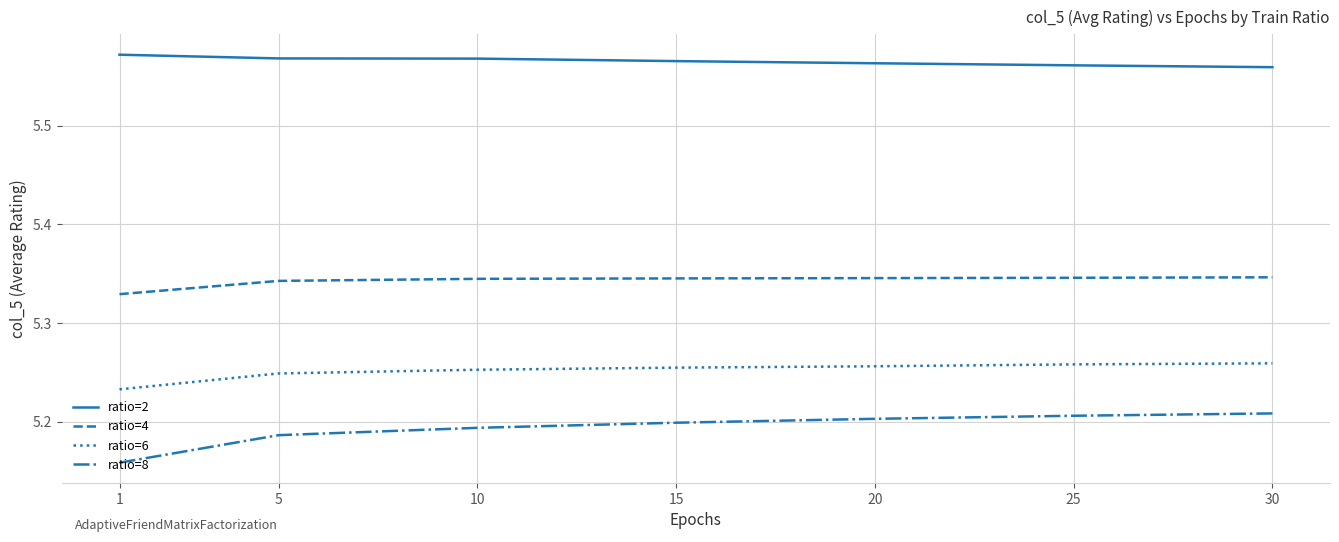

What is the difference between the highest and lowest values at 1?

0.4